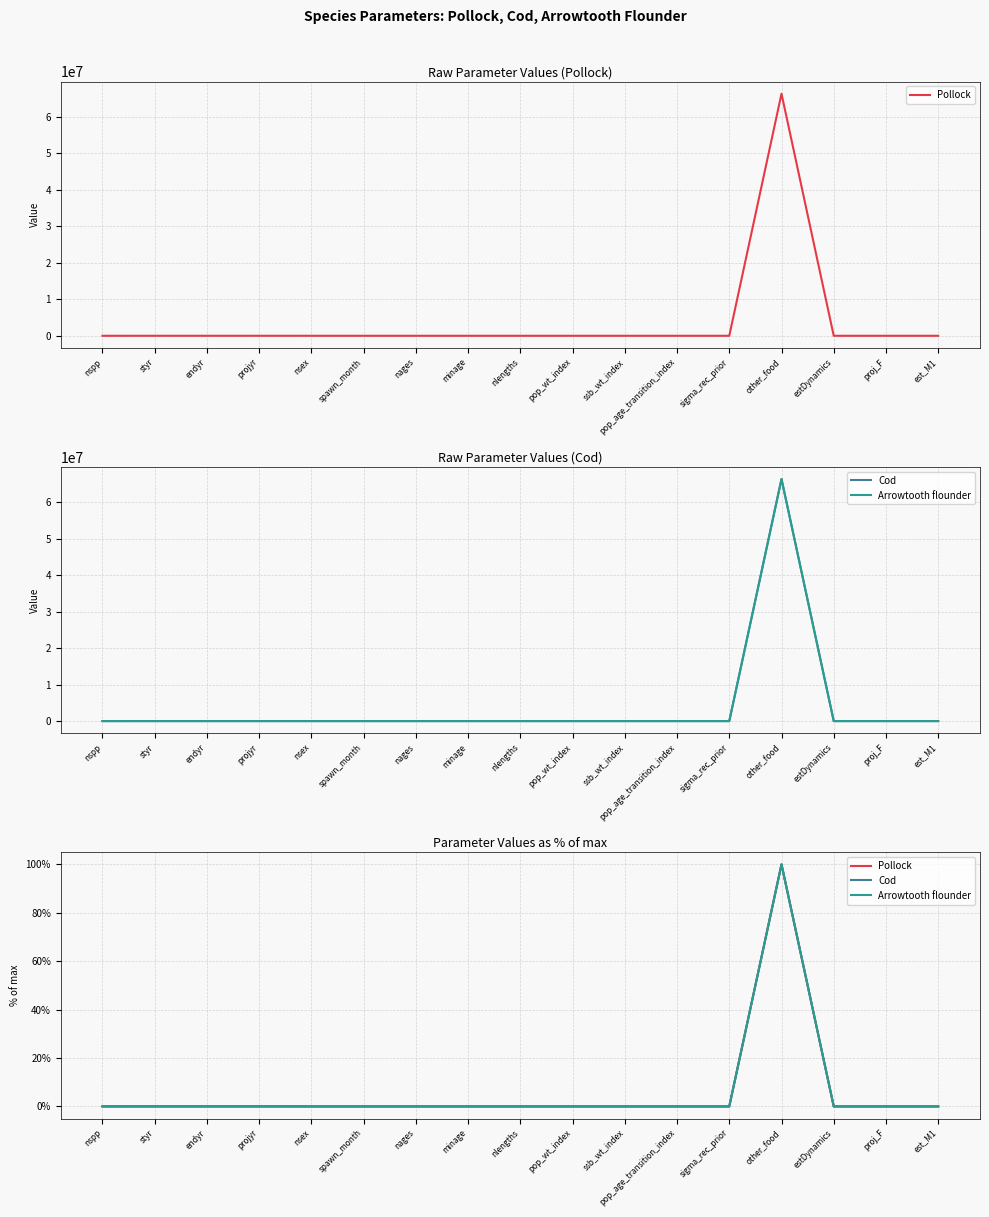

True or false: Cod and Arrowtooth flounder cross at least once.

False